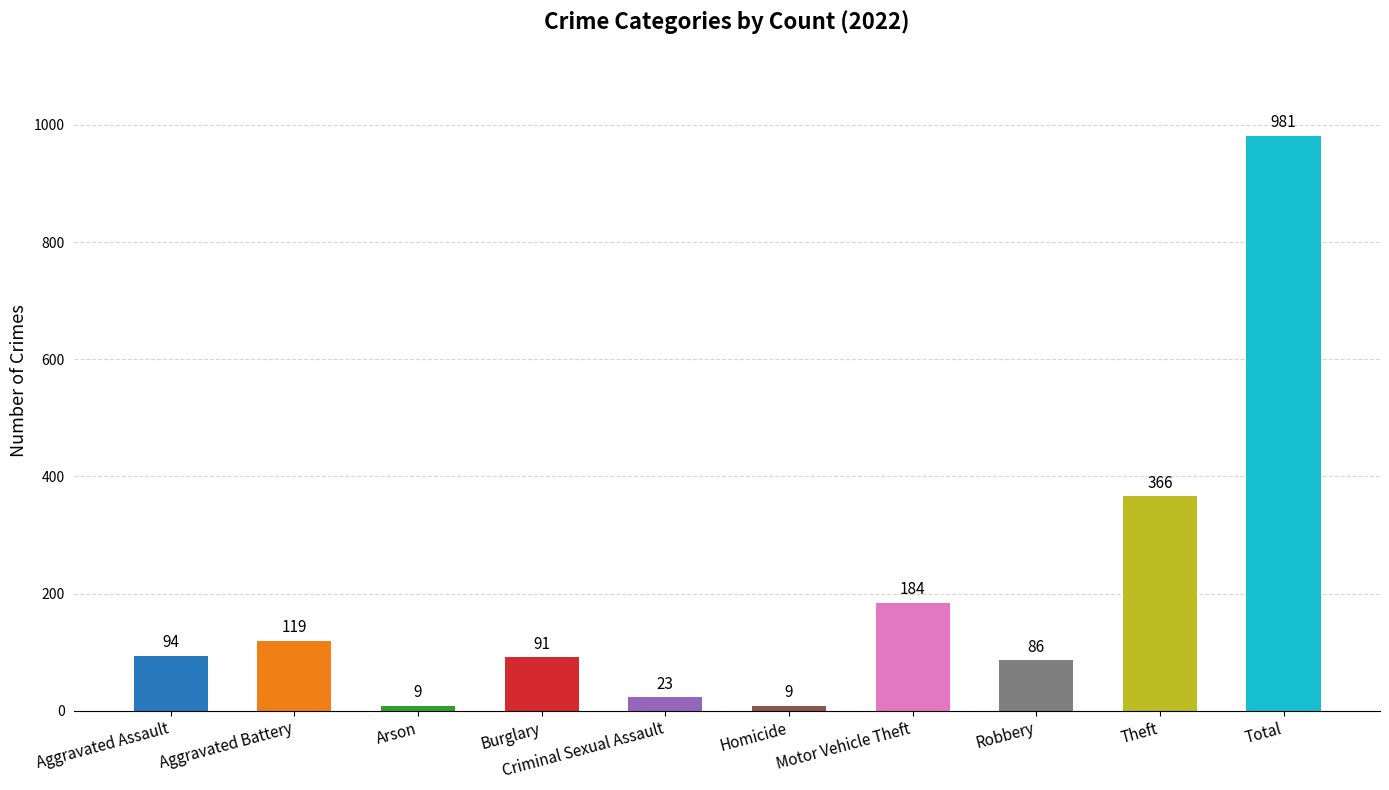

What position from the right is Homicide?

5